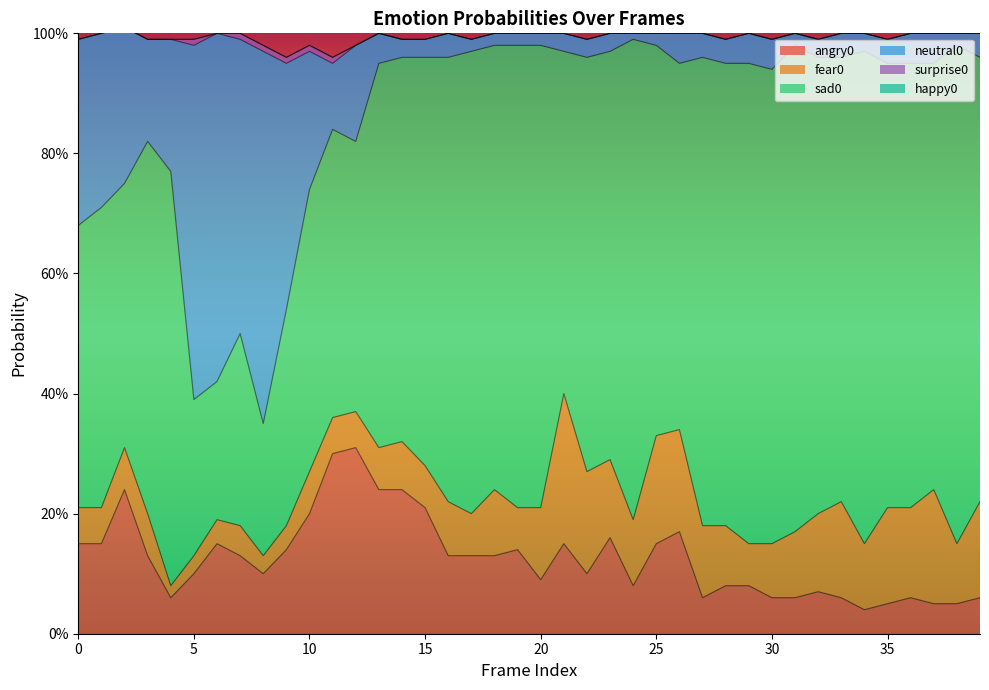

List the labels in order of fear0 value, largest first.

21, 37, 25, 22, 26, 33, 35, 39, 36, 23, 32, 20, 27, 18, 24, 31, 34, 28, 38, 16, 30, 14, 2, 3, 10, 13, 15, 17, 19, 29, 0, 1, 11, 12, 7, 6, 9, 5, 8, 4